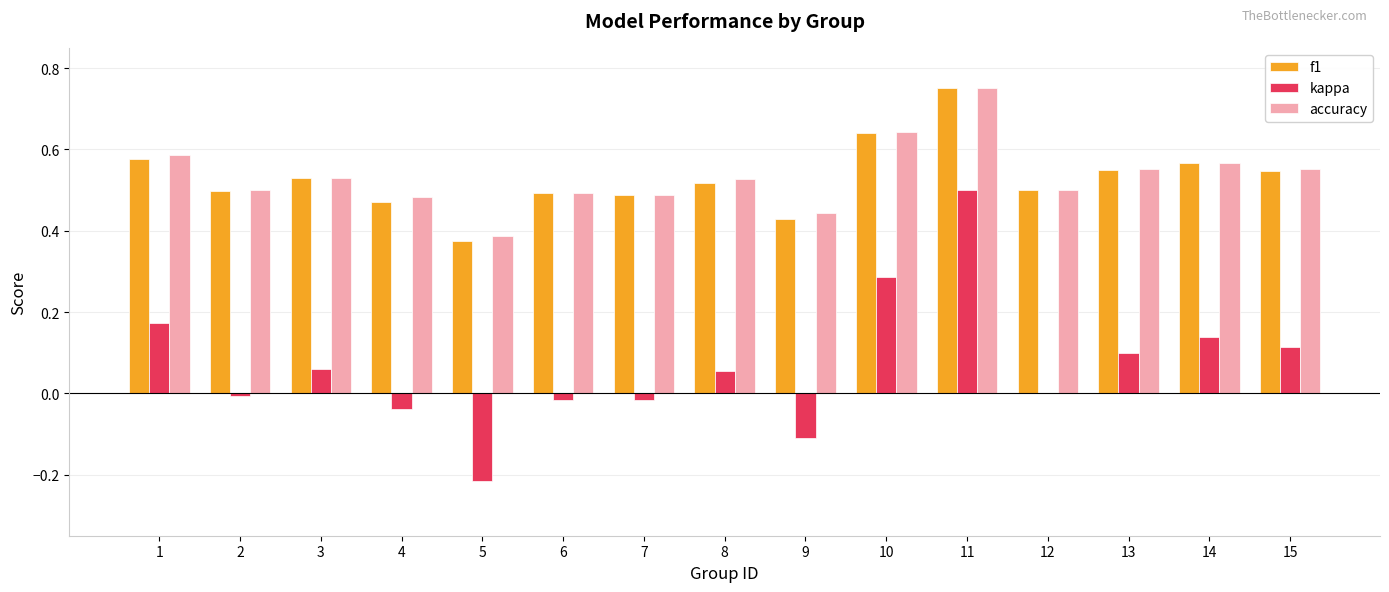

Is the value of kappa at 11 greater than the value of f1 at 11?

No